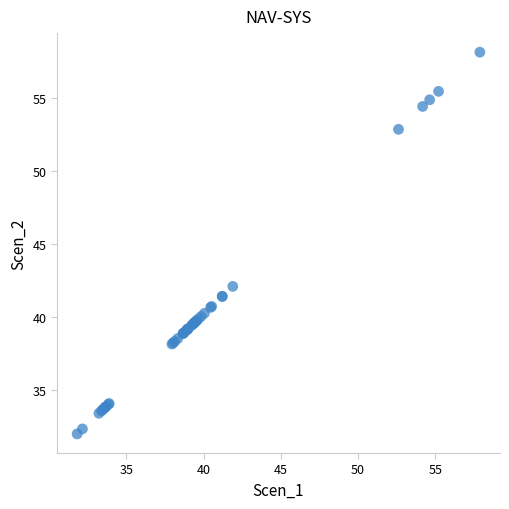

What Y value in the scatter plot is closest to 45?

42.1